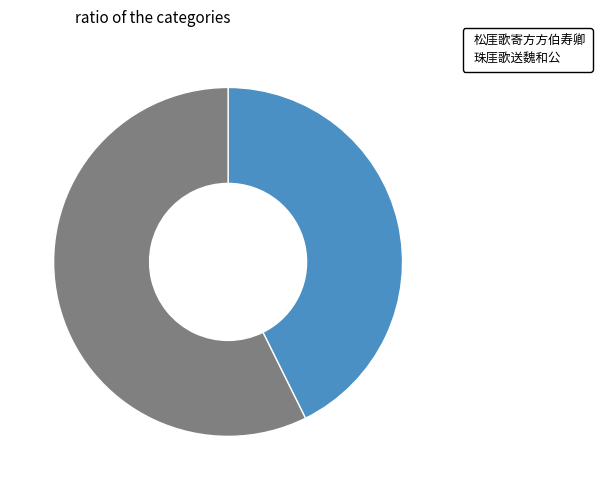

Do 松厓歌寄方方伯寿卿 and 珠厓歌送魏和公 together represent more than half of the pie?

Yes